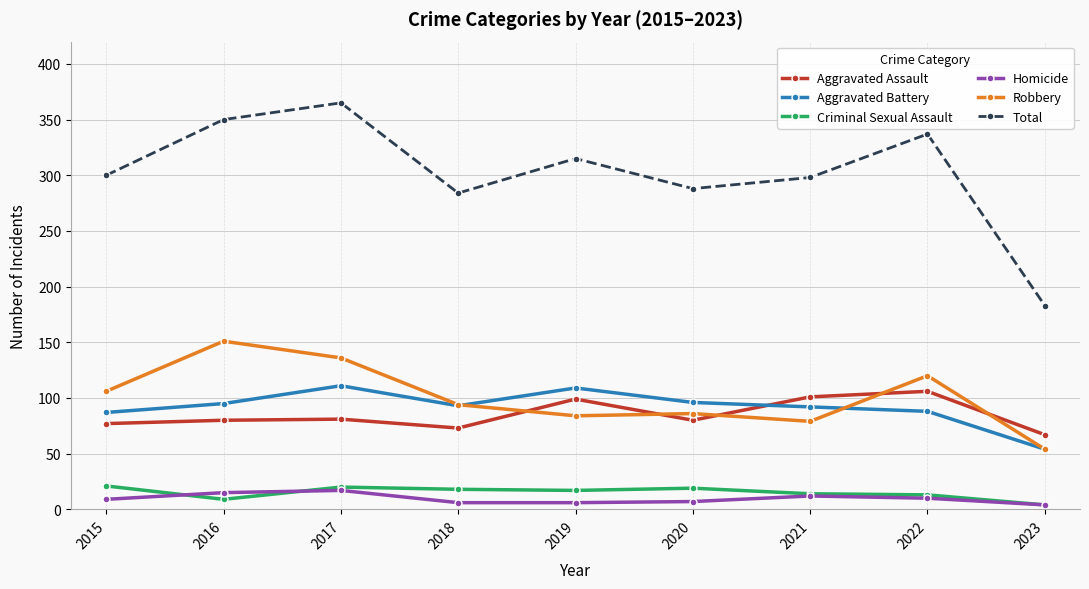

Is the value of Total at 2017 greater than the value of Criminal Sexual Assault at 2021?

Yes